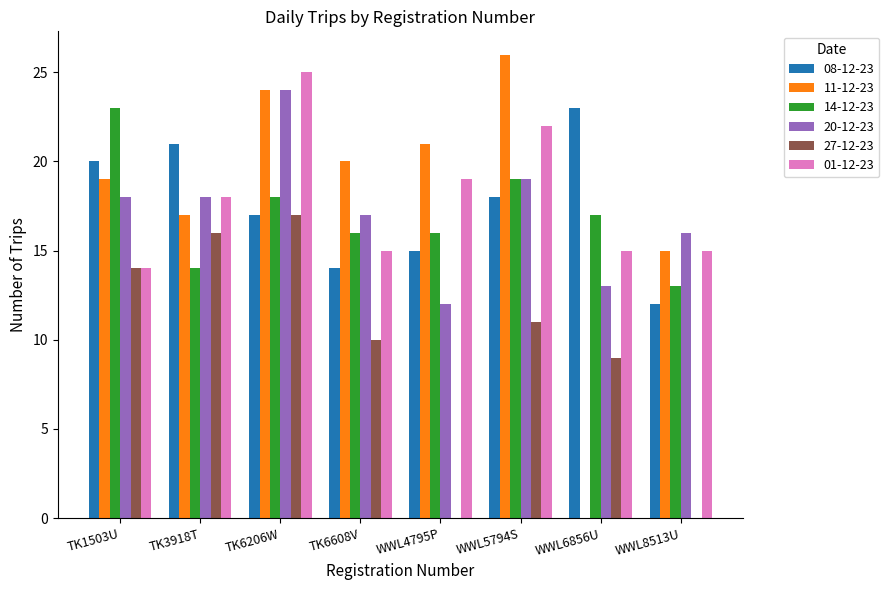

Reading right to left, what are all the values shown in this chart?

08-12-23: 12	23	18	15	14	17	21	20
11-12-23: 15	0	26	21	20	24	17	19
14-12-23: 13	17	19	16	16	18	14	23
20-12-23: 16	13	19	12	17	24	18	18
27-12-23: 0	9	11	0	10	17	16	14
01-12-23: 15	15	22	19	15	25	18	14